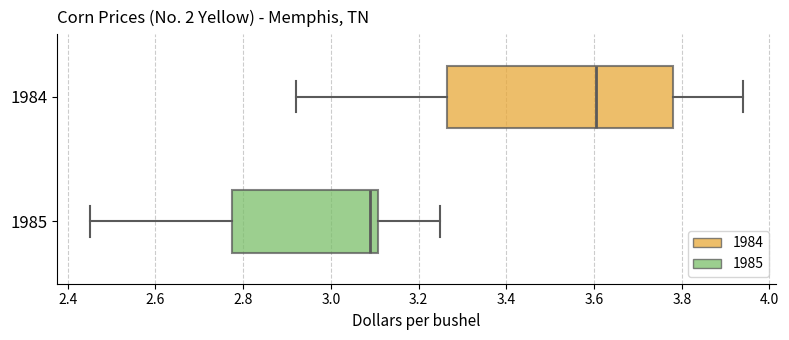

Reading bottom to top, transcribe this box plot: for each box, give where its median line is, the range the box spans, and where its two whiskers end, as read against the x-axis. The values are not printed on the chart, so give them approximately, as read against the axis.

1985: median 3.10 (just left of the box's right edge), box 2.78 to 3.10, whiskers 2.46 to 3.26
1984: median 3.60, box 3.26 to 3.78, whiskers 2.92 to 3.94